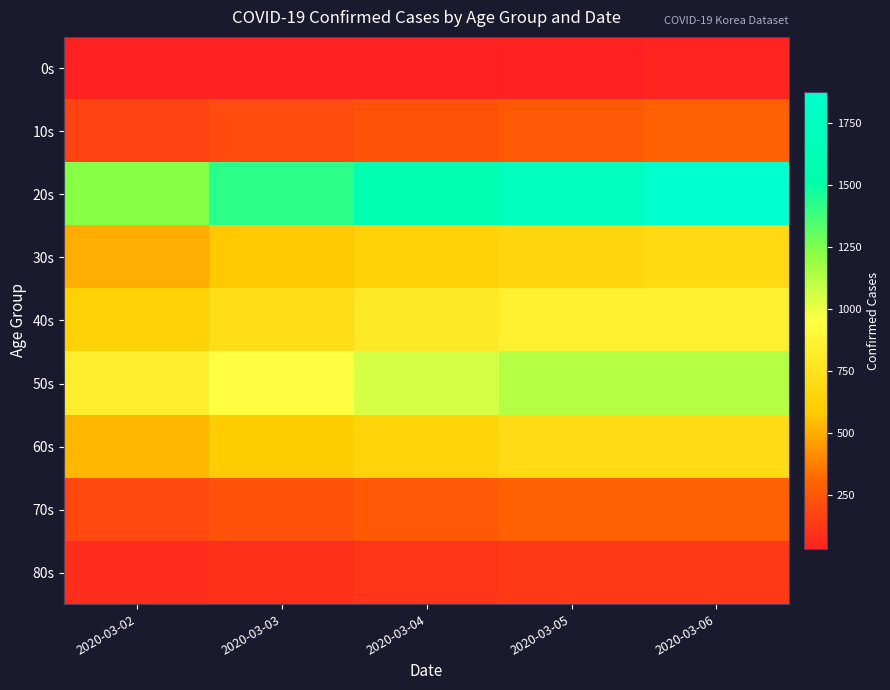

Which series changed the most between 2020-03-02 and 2020-03-03?

20s